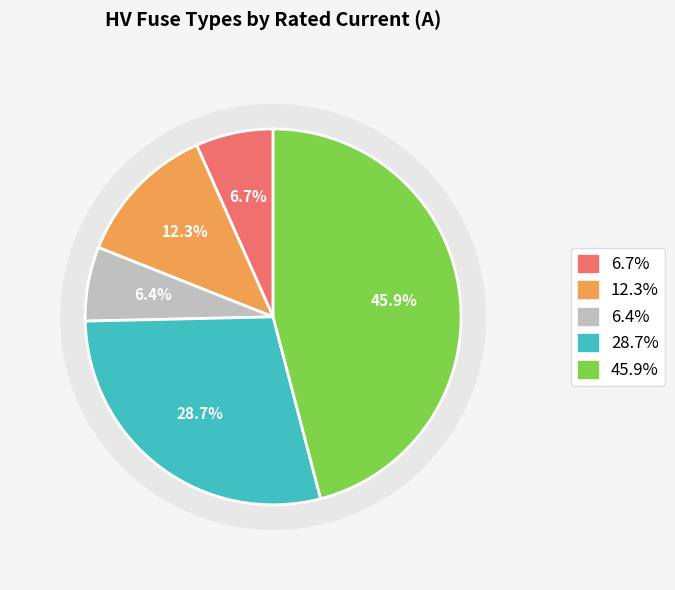

What portion of the pie excludes HV 200A?

74.5%